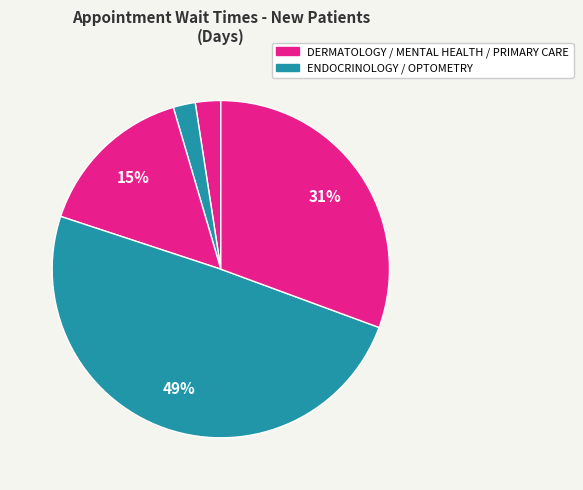

Rank the categories by value from highest to lowest.

OPTOMETRY, PRIMARY CARE, MENTAL HEALTH INDIVIDUAL, DERMATOLOGY, ENDOCRINOLOGY